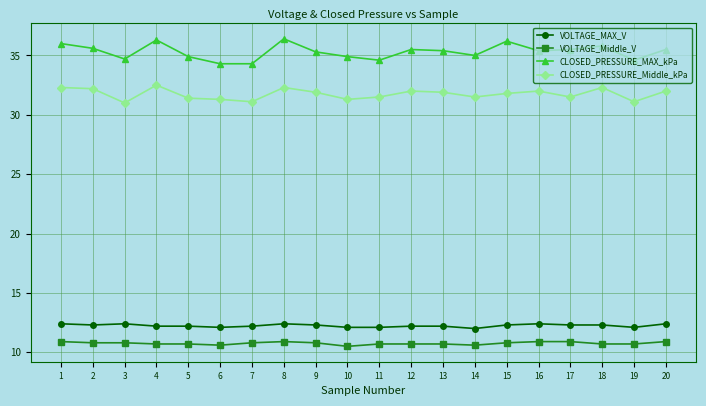

True or false: VOLTAGE_MAX_V and CLOSED_PRESSURE_MAX_kPa cross at least once.

False